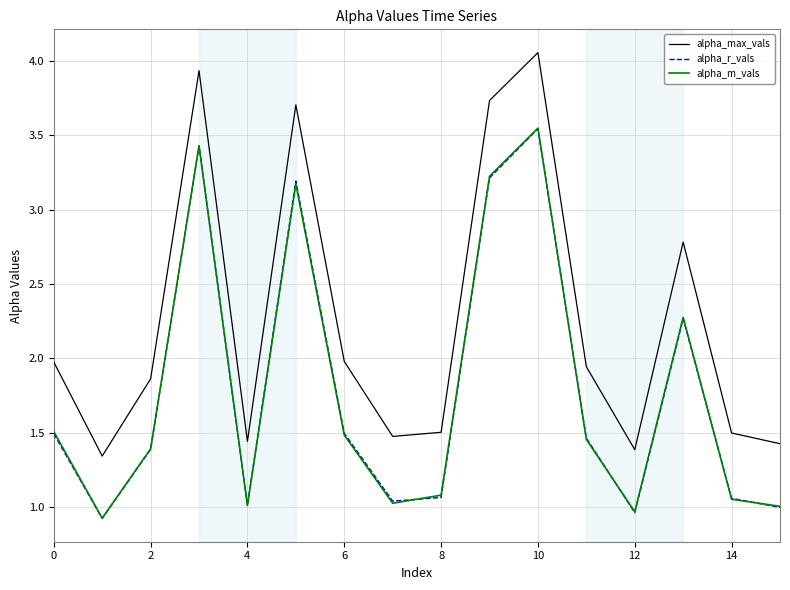

True or false: alpha_max_vals and alpha_r_vals intersect in this chart.

False